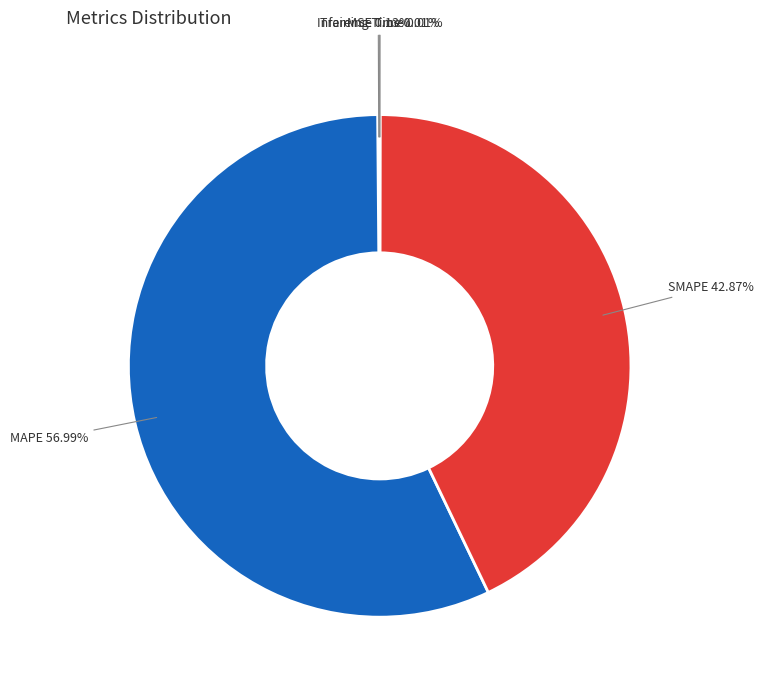

What is the largest slice in the pie chart?

MAPE